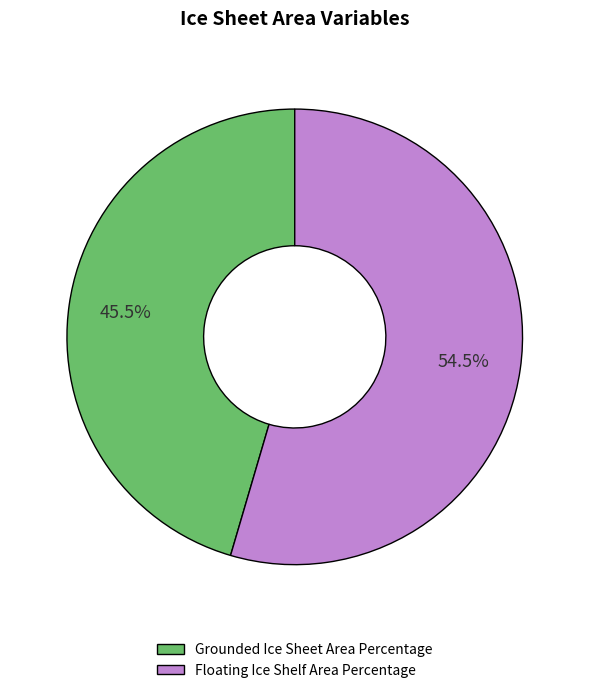

What is the smallest slice in the pie chart?

Grounded Ice Sheet Area Percentage